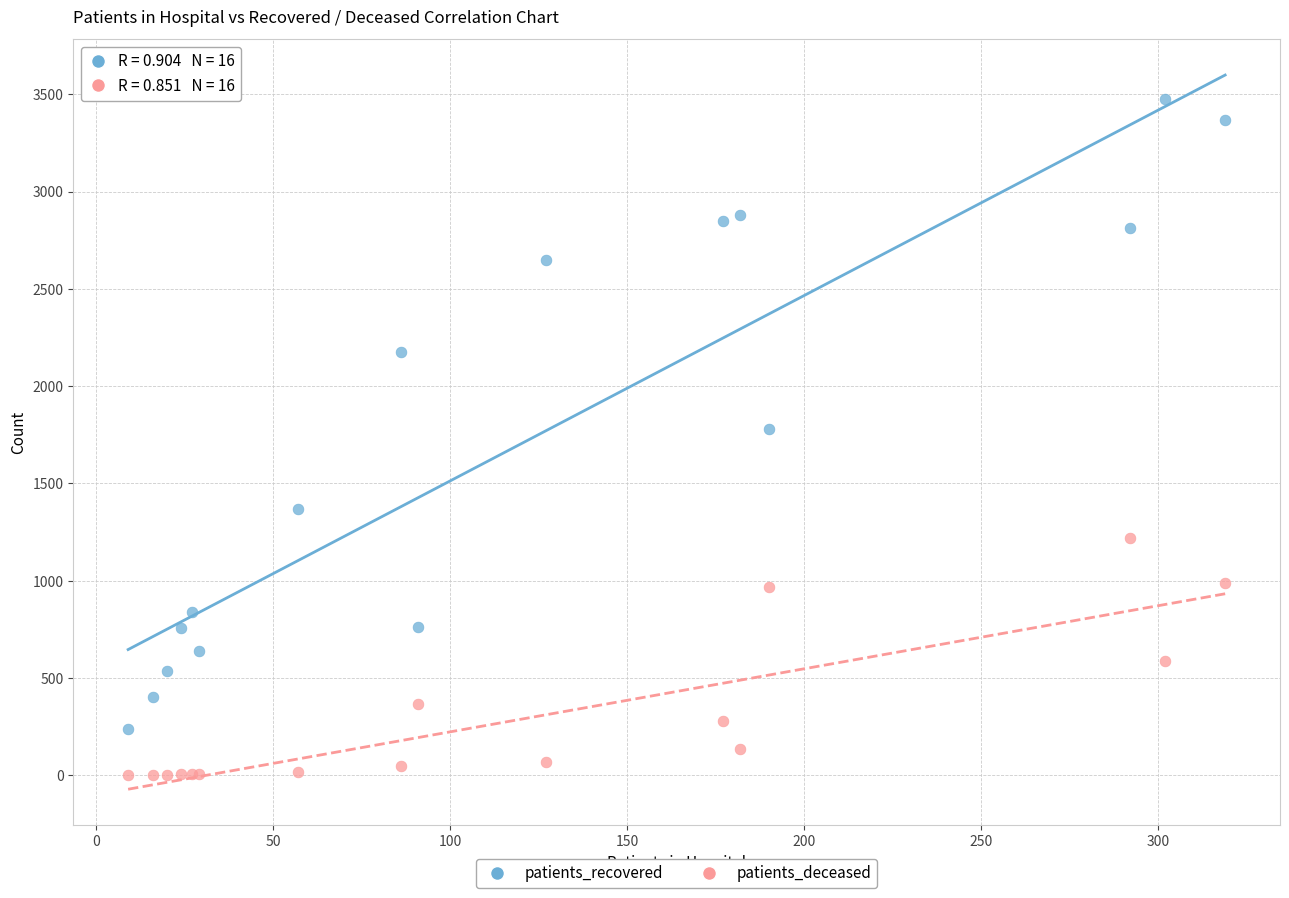

Across all series, what Y value is closest to 1737?

1779